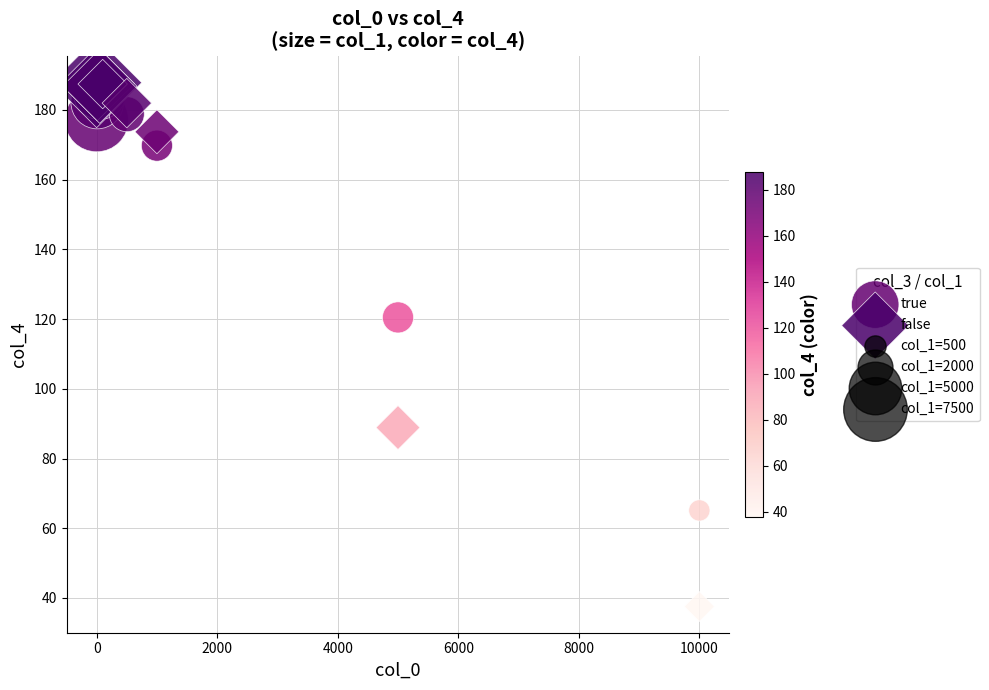

Which series contains the highest Y value?

false